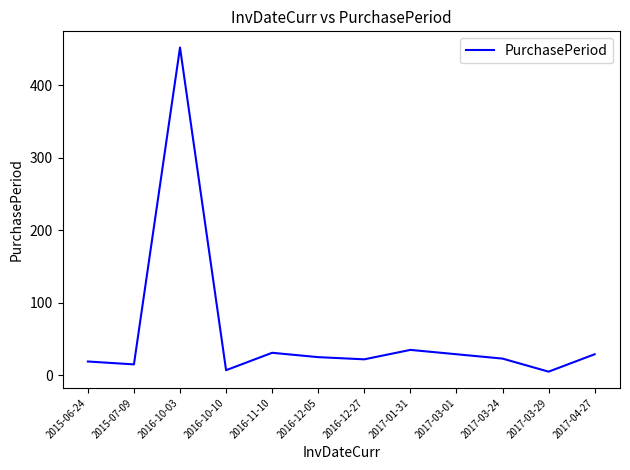

Which label corresponds to the largest value in the chart?

2016-10-03